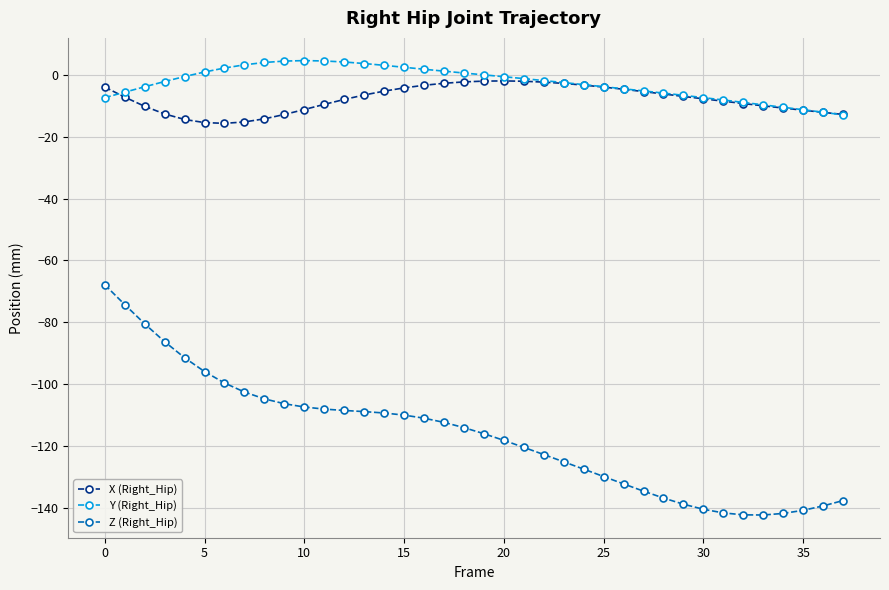

What is the value of the Z (Right_Hip) point at the 28th from the left?

-134.5